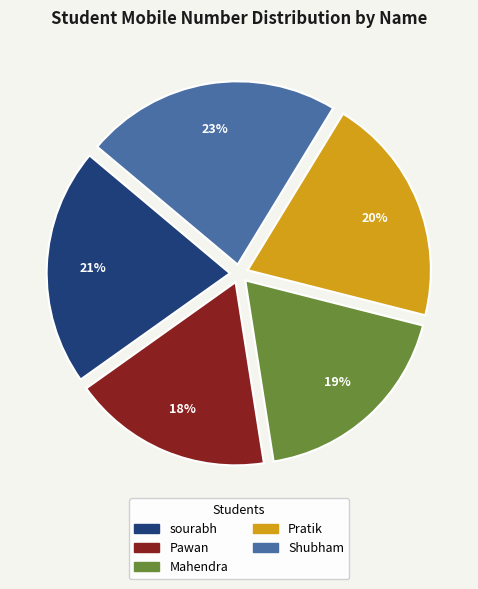

Combined, do sourabh and Pratik account for over 50%?

No